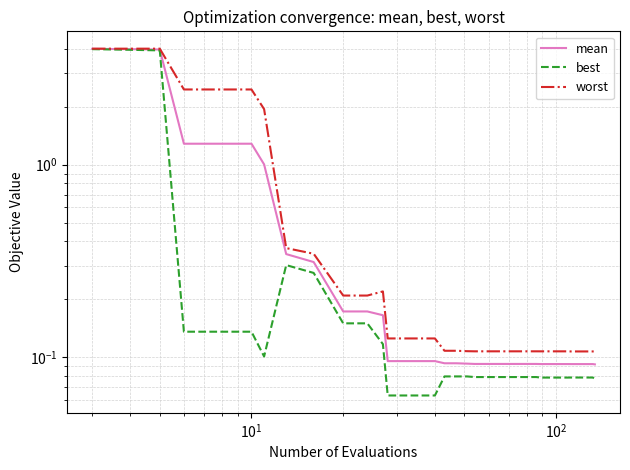

Which series has the largest total across all categories?

worst